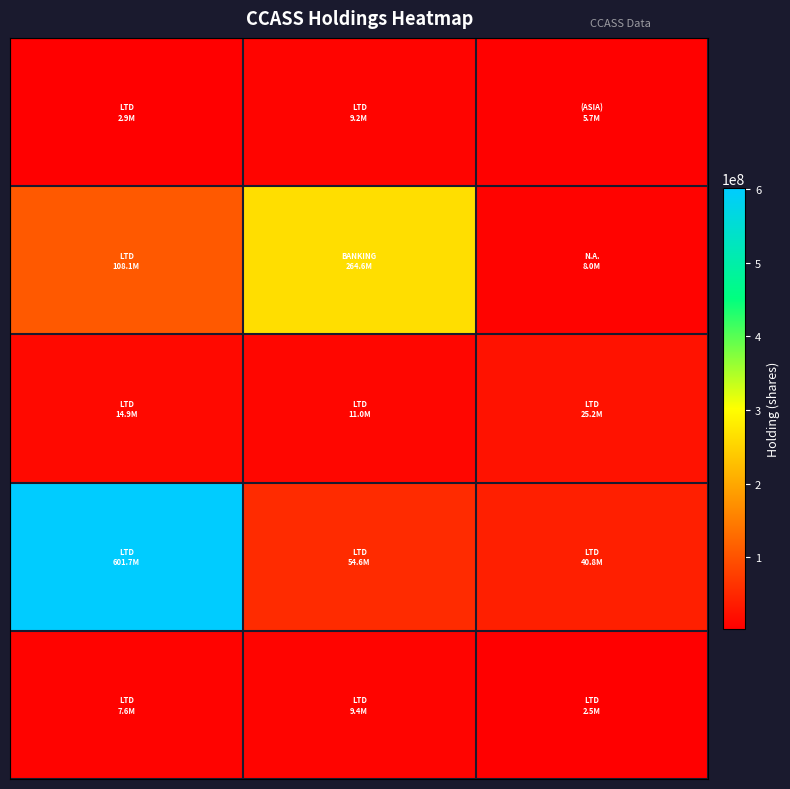

What is the maximum value shown in the chart?

601732000